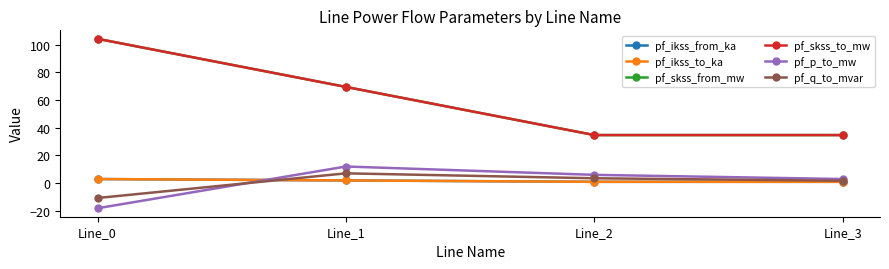

What is the value of the pf_ikss_from_ka point at the 3rd from the left?

1.0